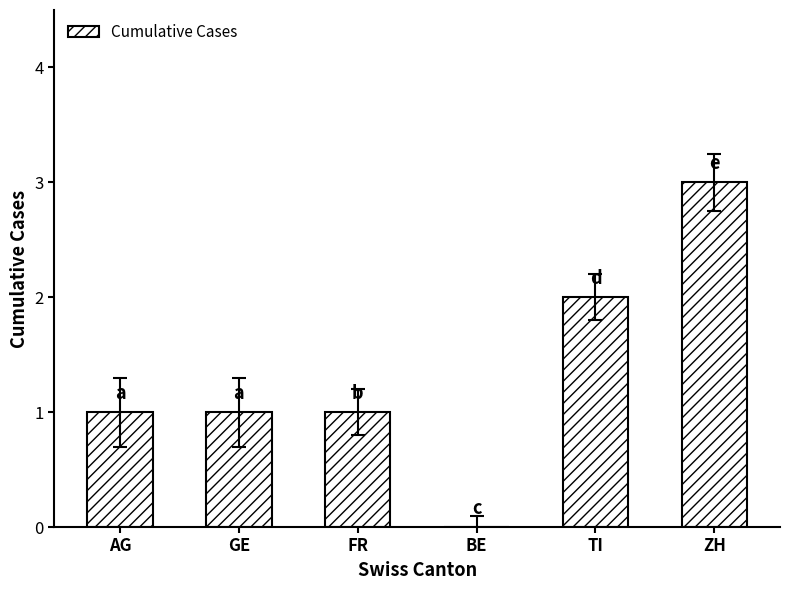

Which label corresponds to the largest value in the chart?

ZH